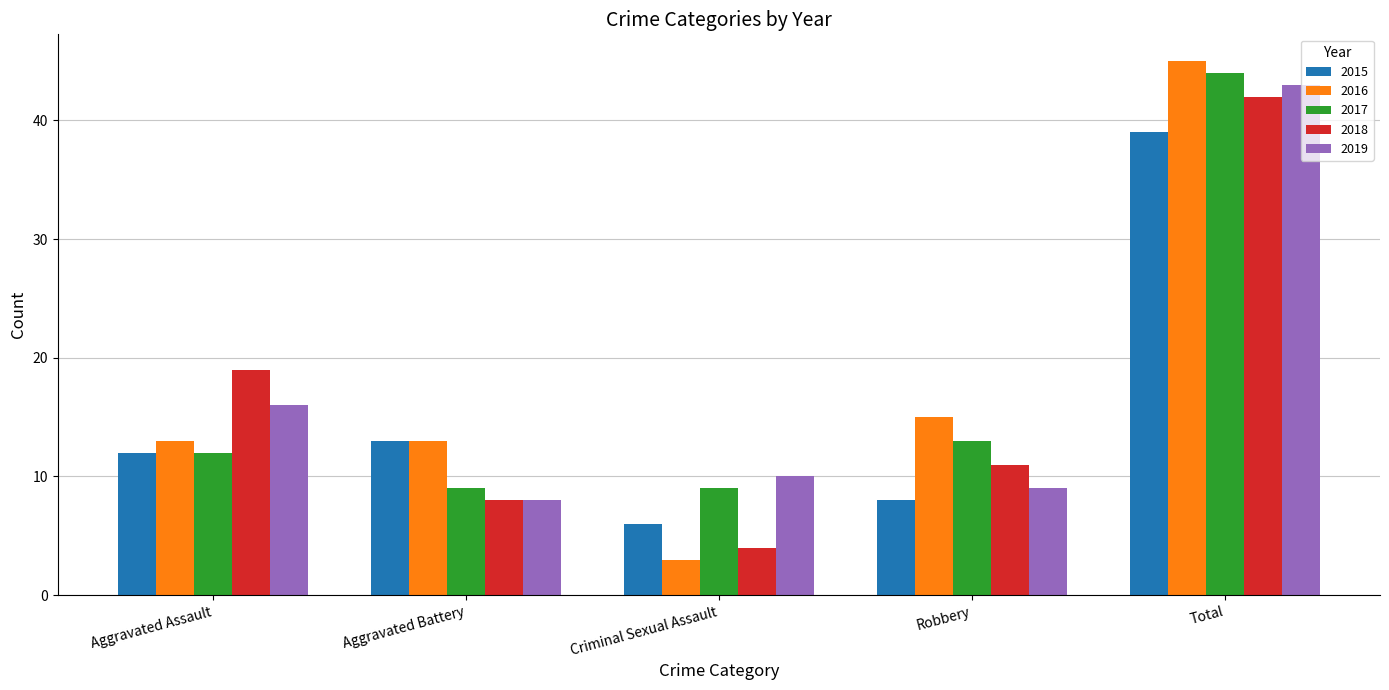

What are all the series names shown in the legend?

2015, 2016, 2017, 2018, 2019